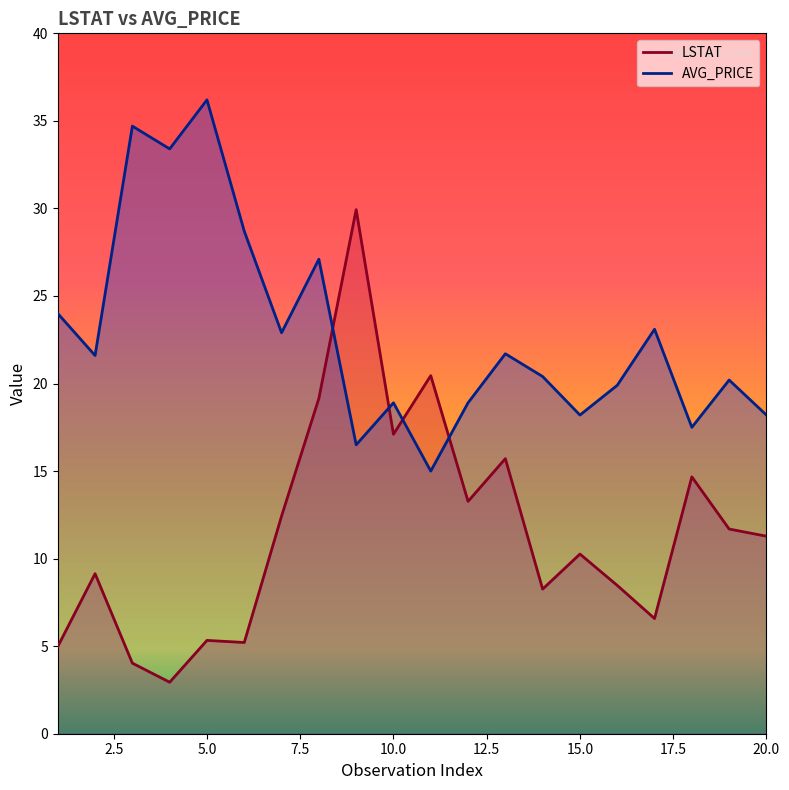

True or false: LSTAT has more than 2 points higher than both neighbors.

True